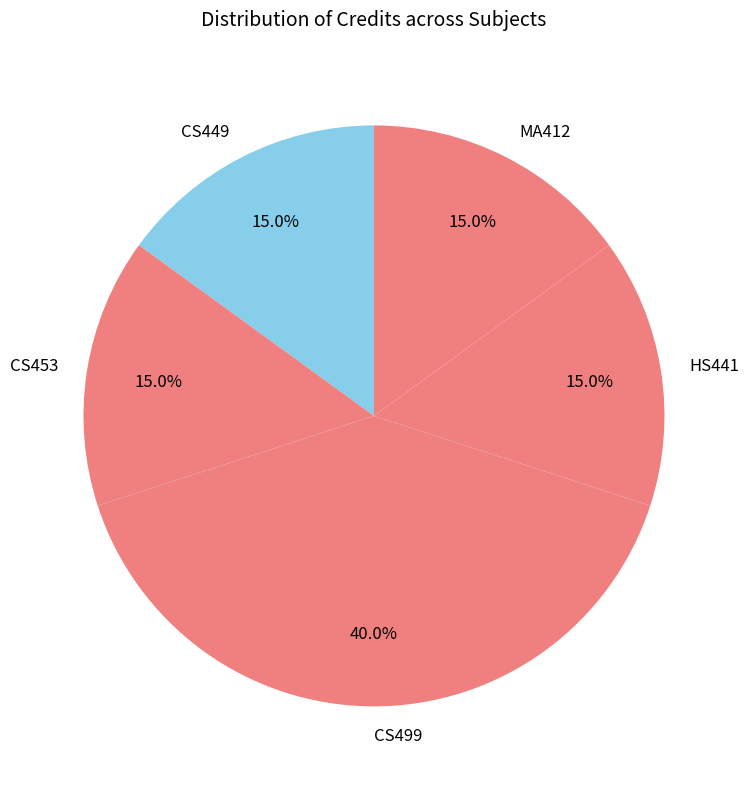

Is the sum of HS441 and CS499 greater than half?

Yes